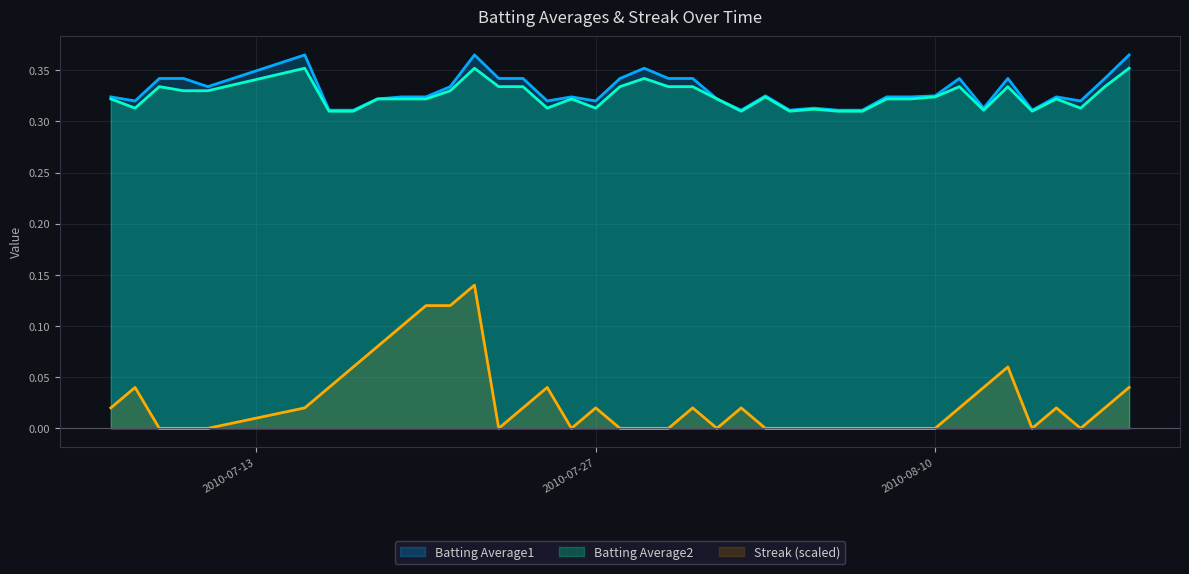

Between 2010-08-09 and 2010-07-21, which is larger?

2010-07-21